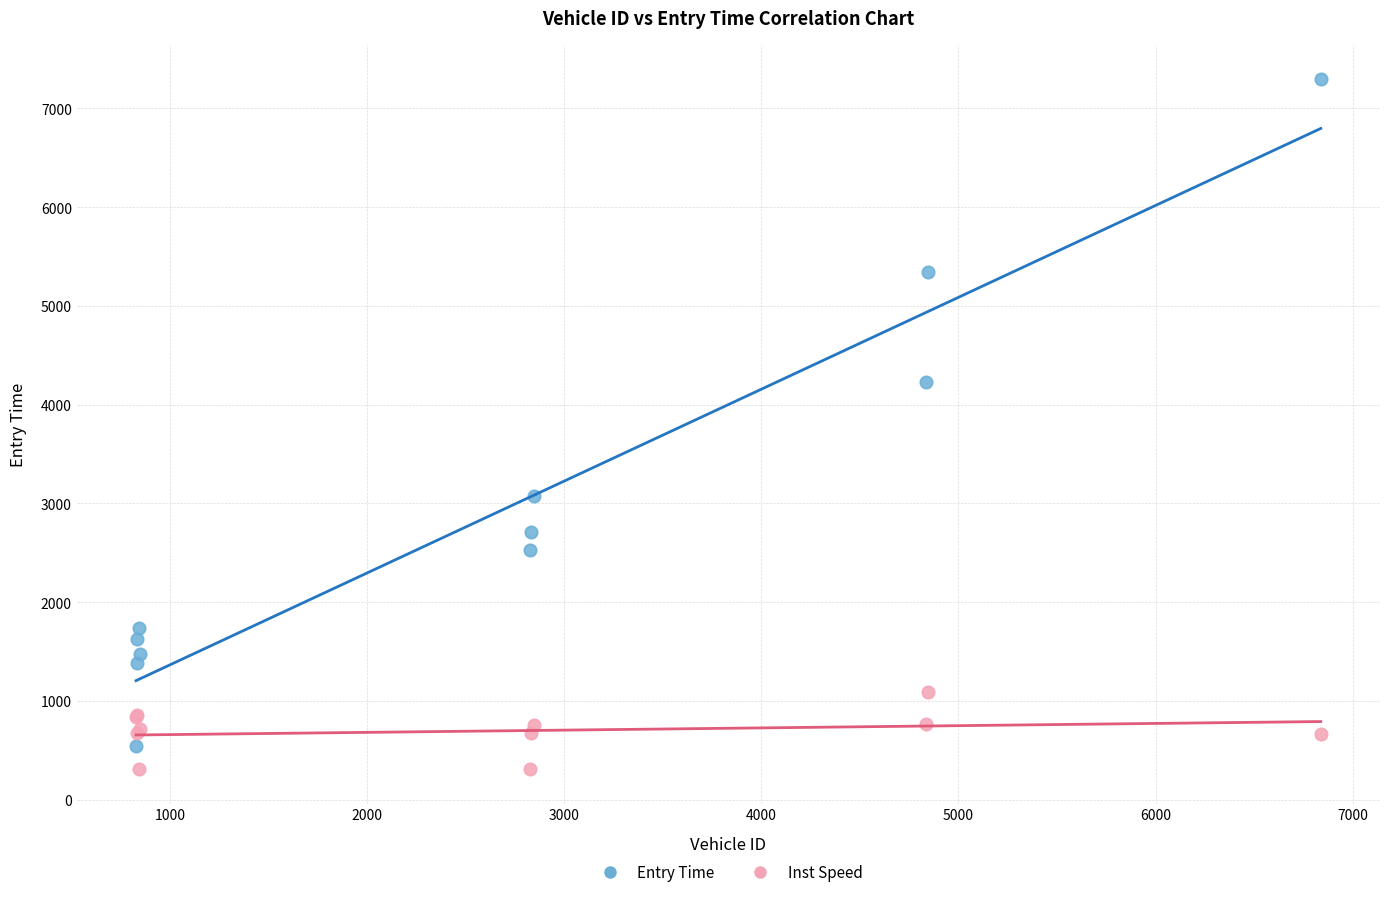

Across all series, what Y value is closest to 3801?

4234.2